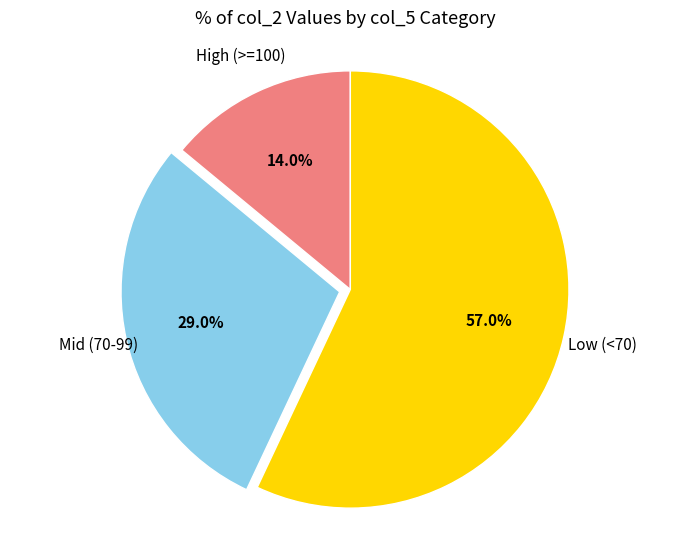

How many slices are in this pie chart?

3